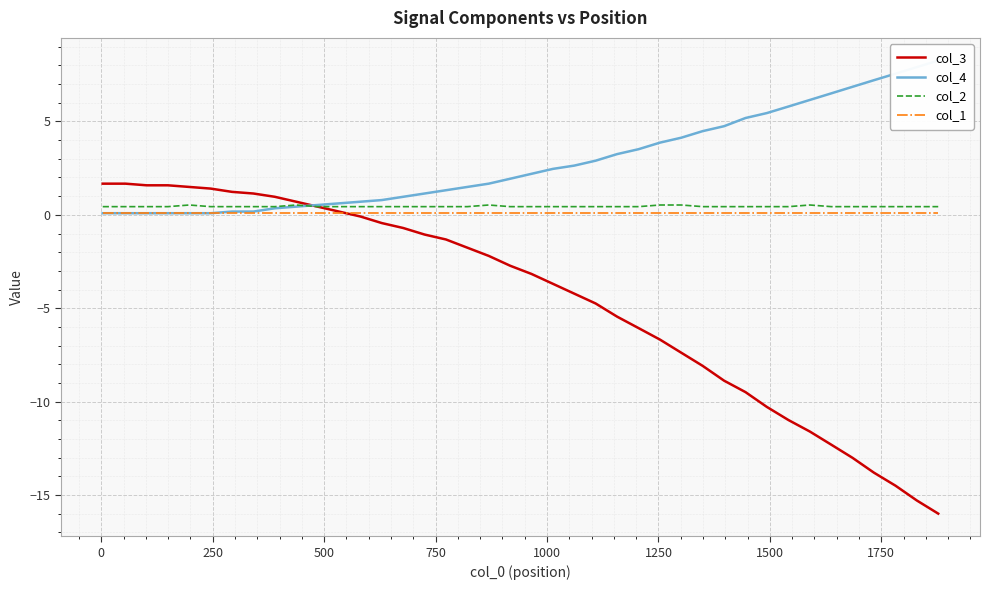

Which series has the largest total across all categories?

col_4